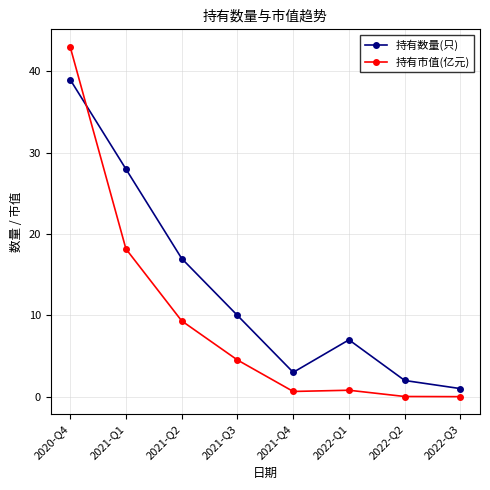

After their last crossing, which series has the higher values: 持有市值(亿元) or 持有数量(只)?

持有数量(只)